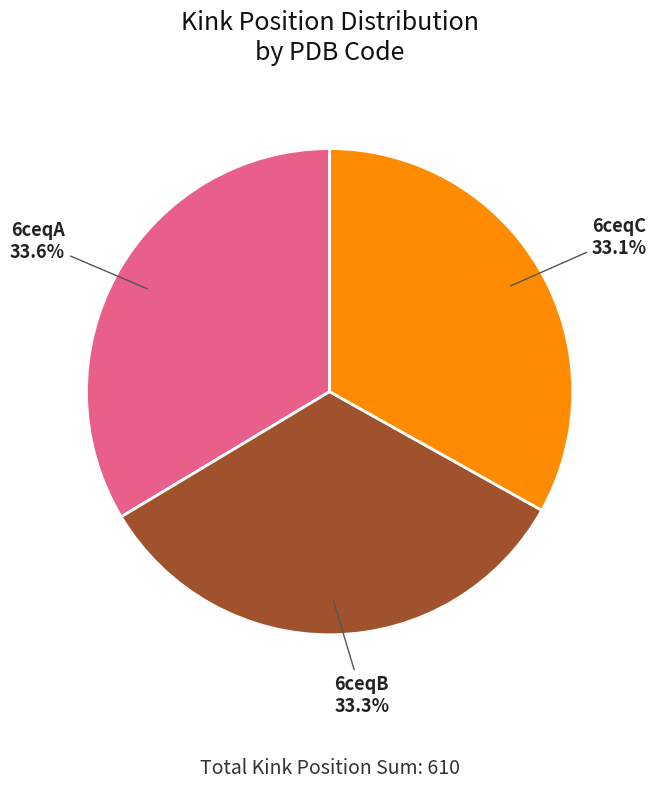

Does 6ceqA account for over 50% of the chart?

No